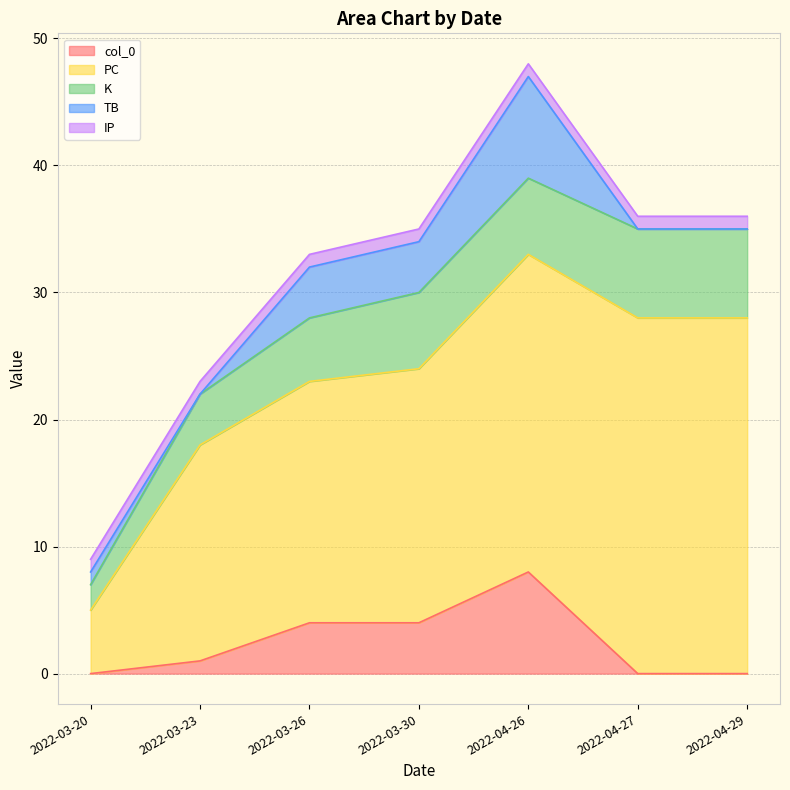

The value of K at 2022-04-26 is 8. True or false?

False